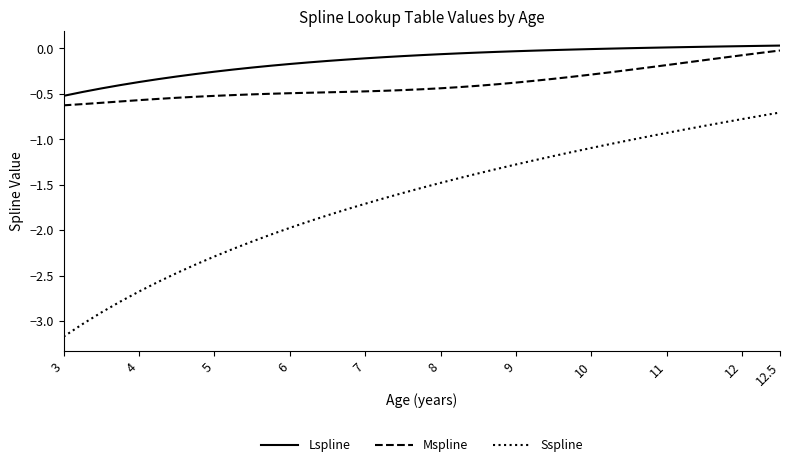

What is the minimum value shown in the chart?

-3.2